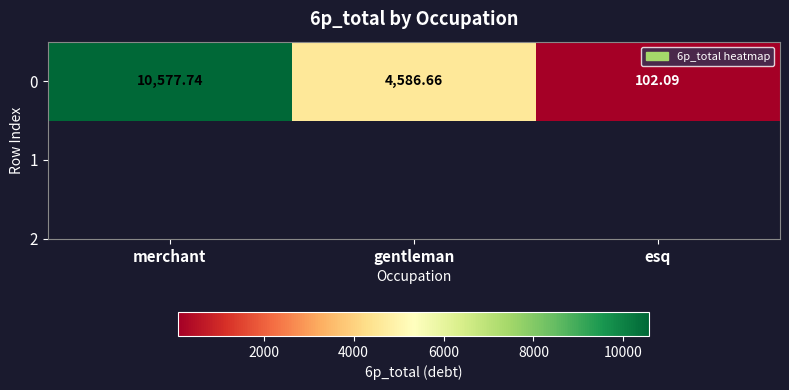

Reading left to right, transcribe all the data shown in this chart.

10577.7	4586.7	102.1